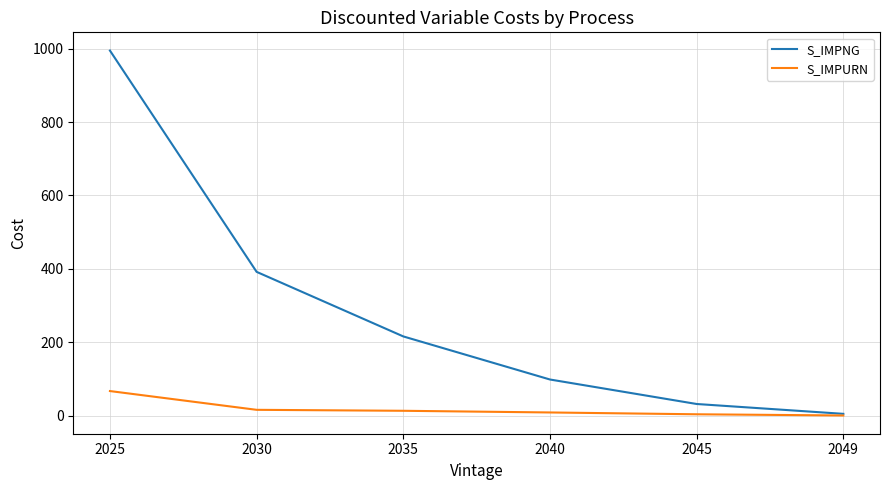

Where does the S_IMPNG series first go above 215?

2025